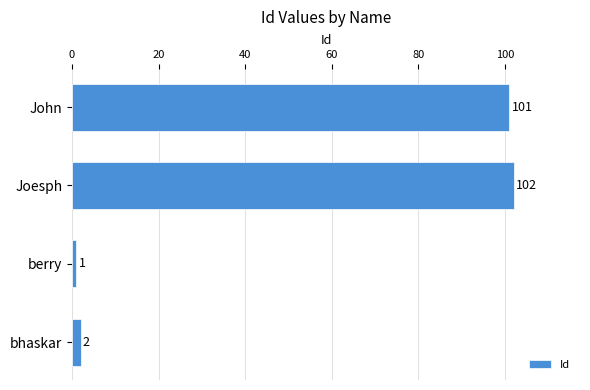

What is the average value?

52